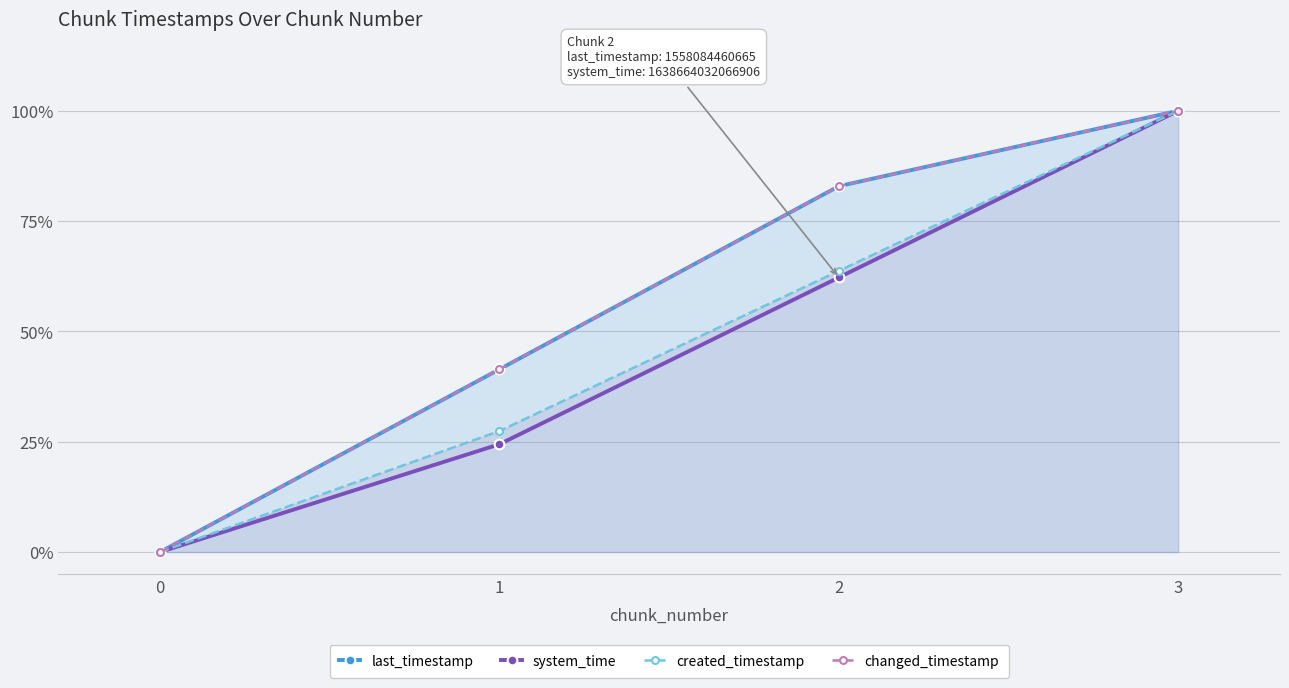

Does the chart have visible grid lines?

Yes